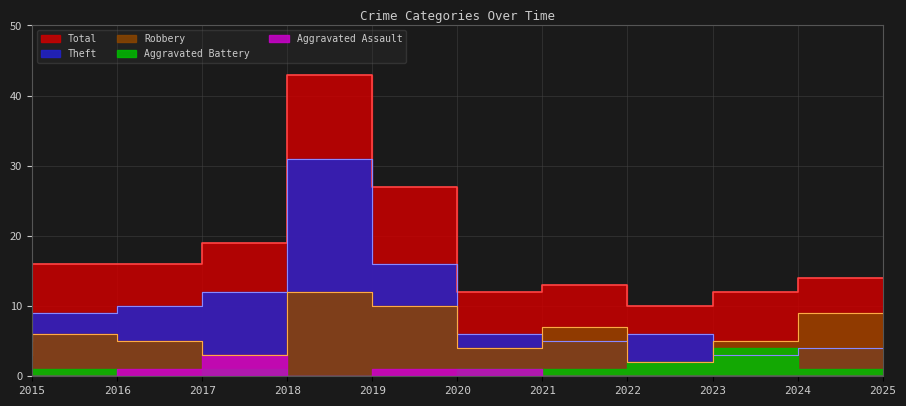

What is the difference between the second highest and second lowest values in the Total series?

17